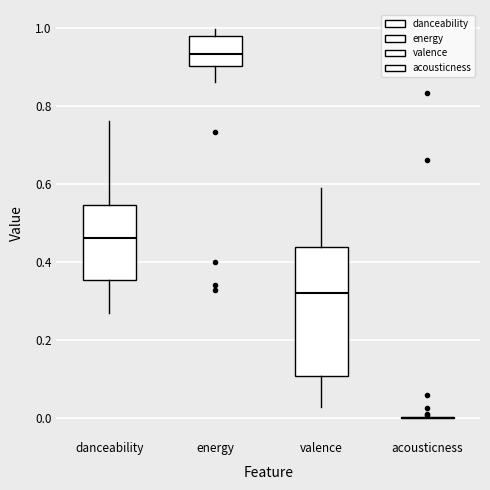

Which box is the tallest, from its lower edge to its upper edge?

valence